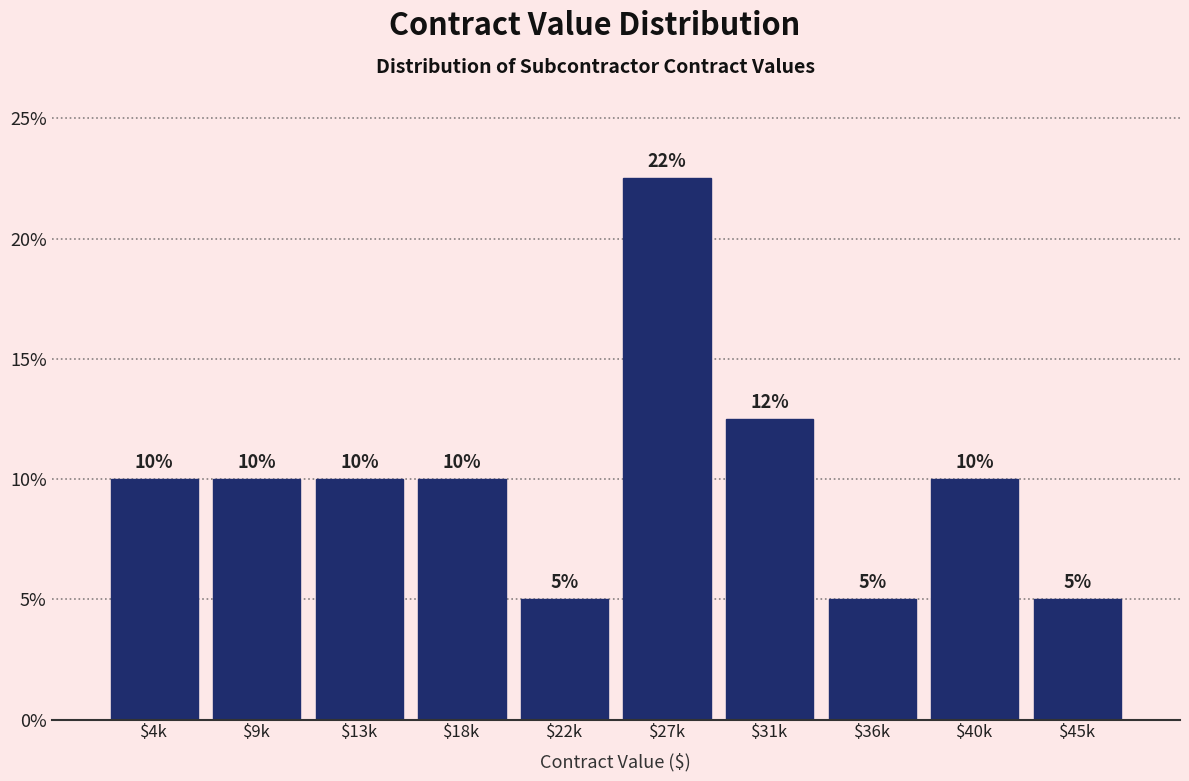

What is the label of the 2nd bar from the left?

$9k